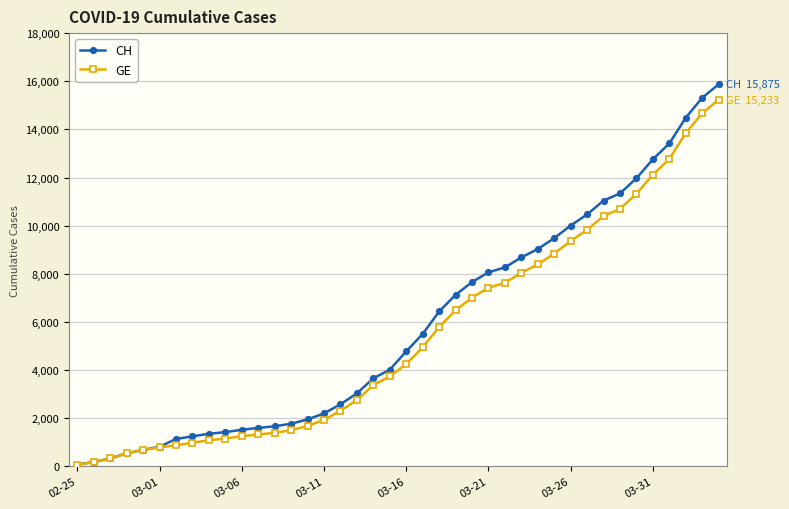

What is the maximum value shown in the chart?

15875